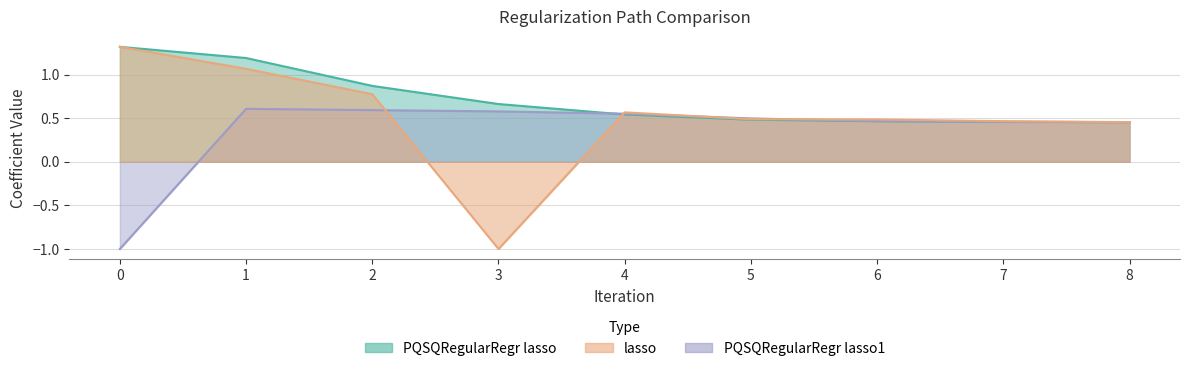

What are all the series names shown in the legend?

lasso, PQSQRegularRegr lasso, PQSQRegularRegr lasso1